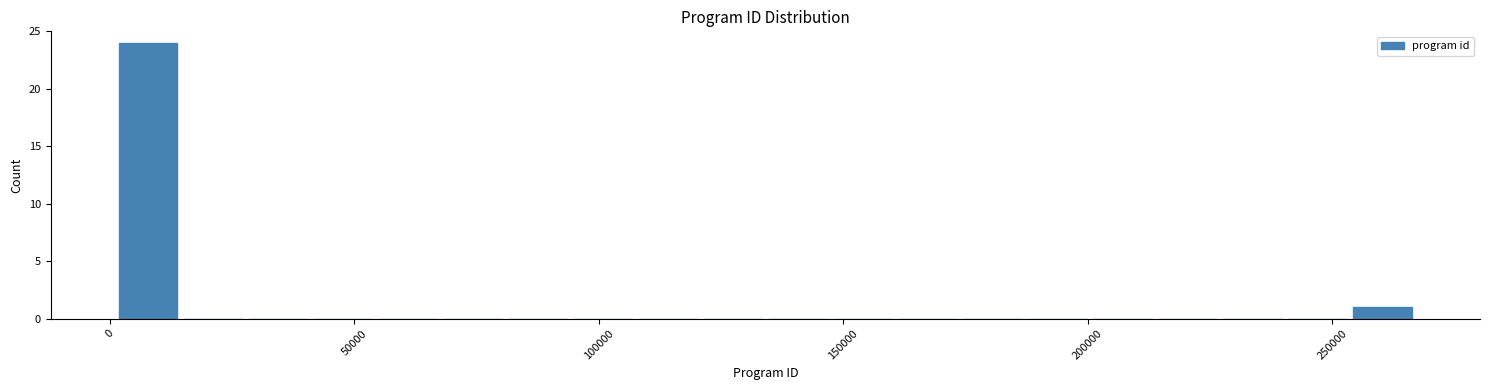

Read against the x-axis, roughly where is the centre of the tallest bar?

10000